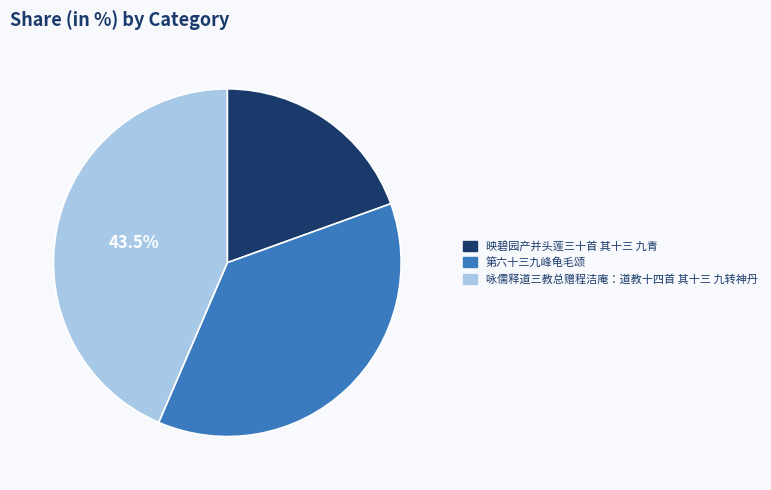

Between 映碧园产并头莲三十首 其十三 九青 and 咏儒释道三教总赠程洁庵：道教十四首 其十三 九转神丹, which is larger?

咏儒释道三教总赠程洁庵：道教十四首 其十三 九转神丹